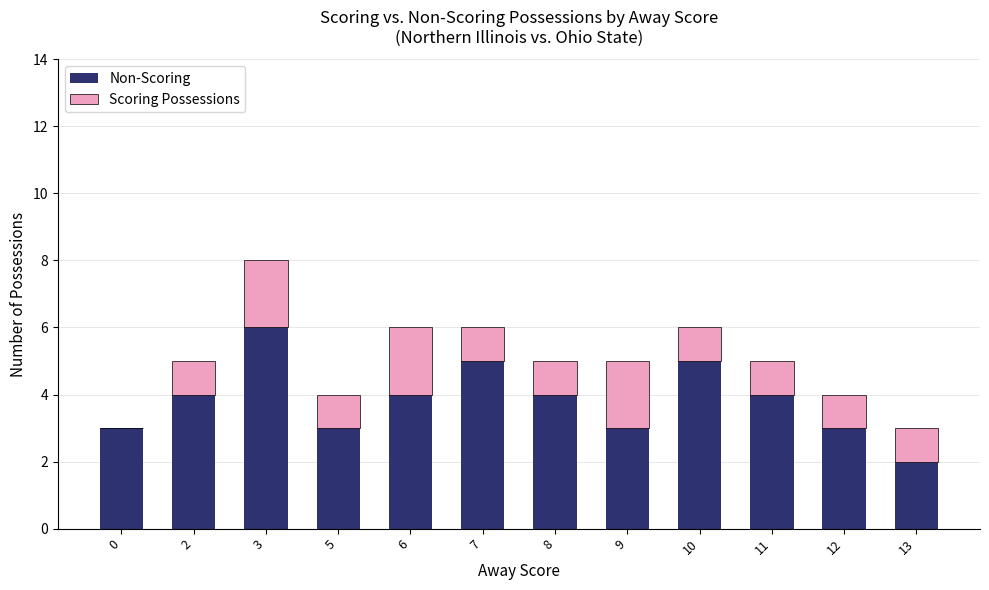

Which category has the highest value in the Non-Scoring series?

3